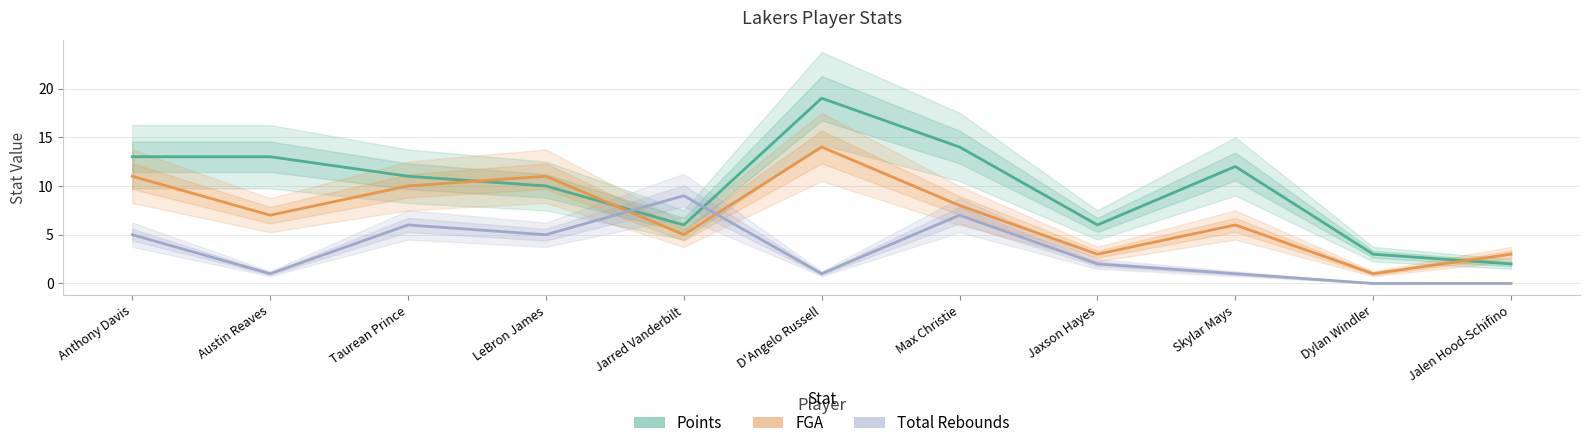

How many distinct data groups are displayed?

3